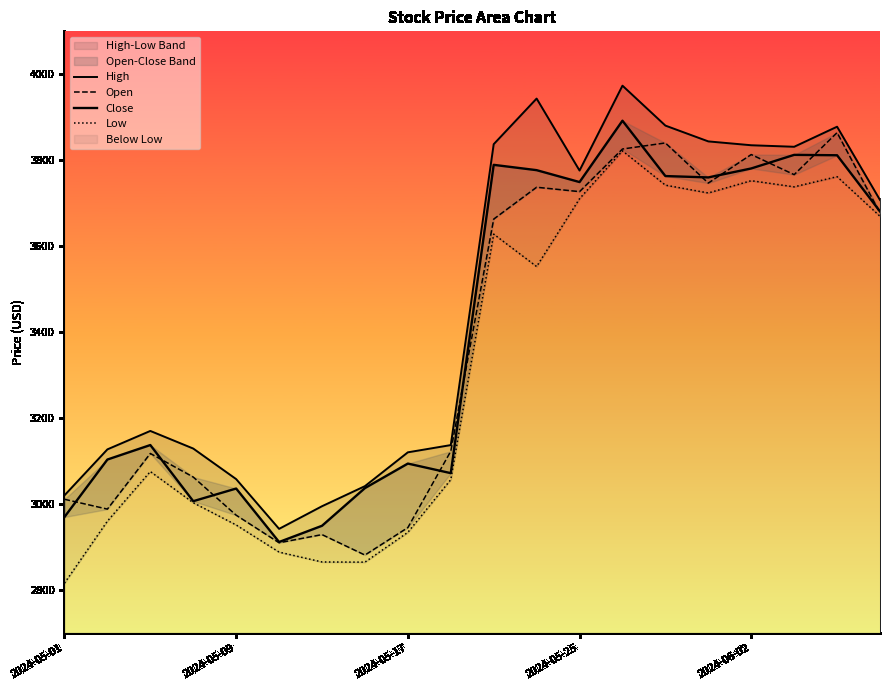

Which series has the largest range (max minus min)?

High